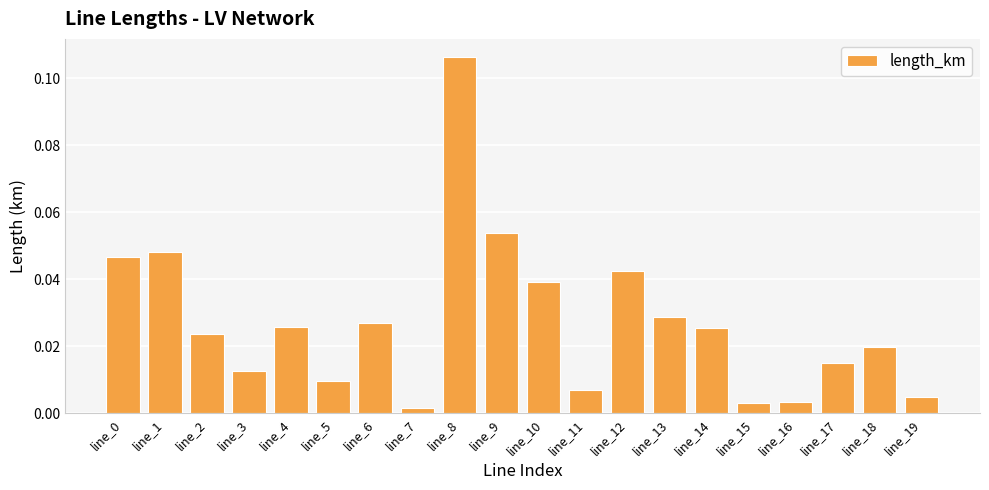

What is the sum of all values?

0.5